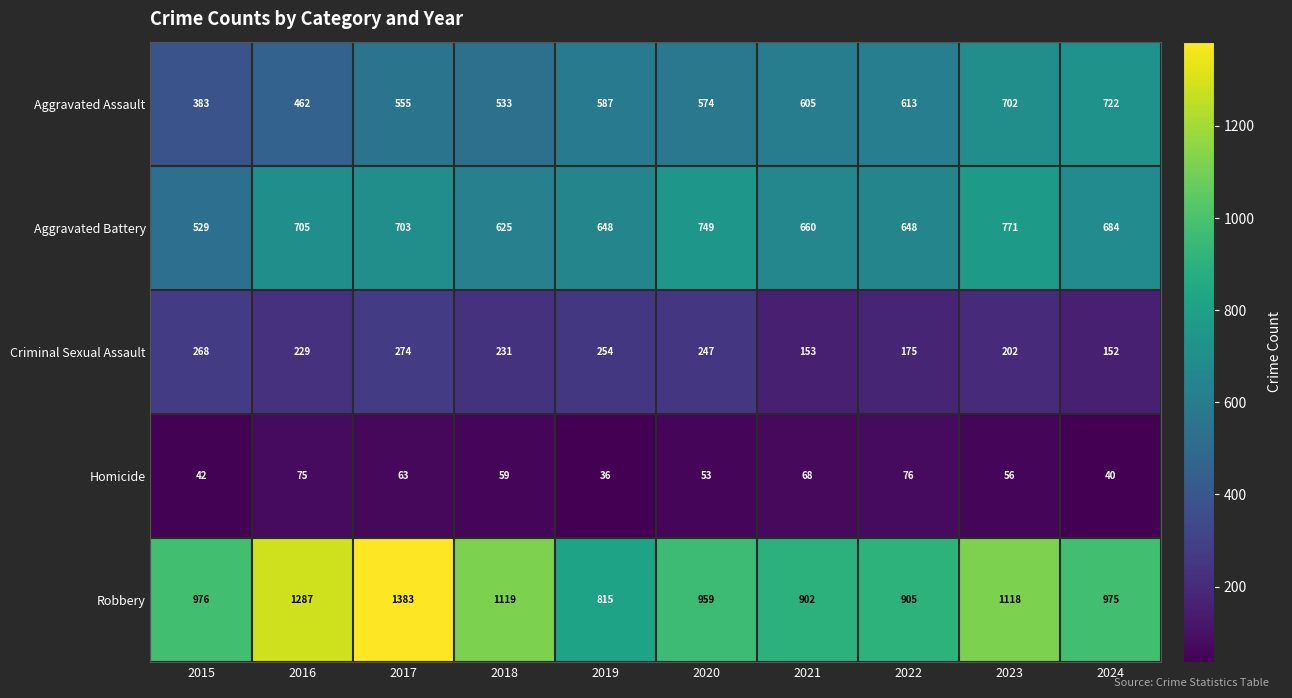

At 2024, list the series in order from smallest to largest.

Homicide, Criminal Sexual Assault, Aggravated Battery, Aggravated Assault, Robbery